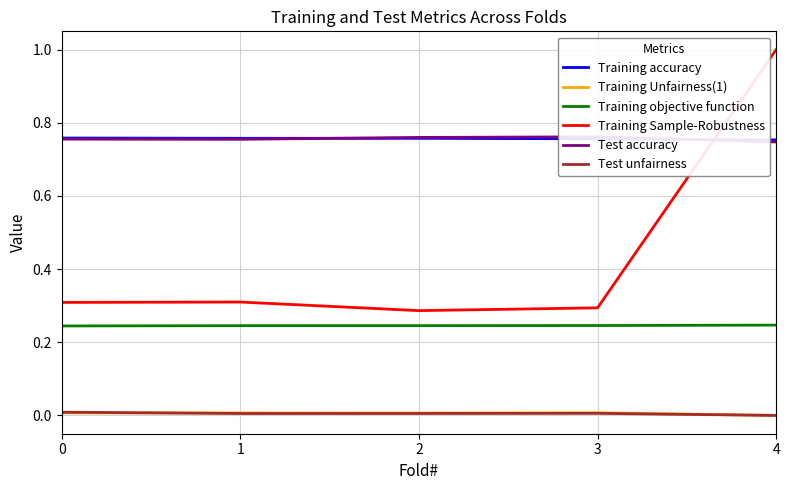

True or false: Training accuracy and Training Unfairness(1) intersect in this chart.

False